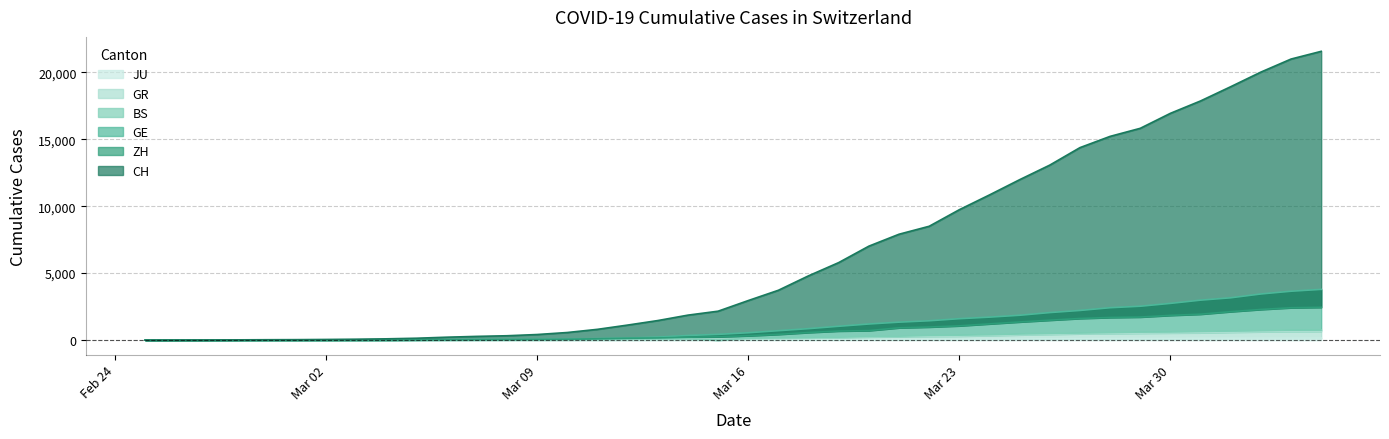

The ZH series shows 923 at 23. True or false?

False